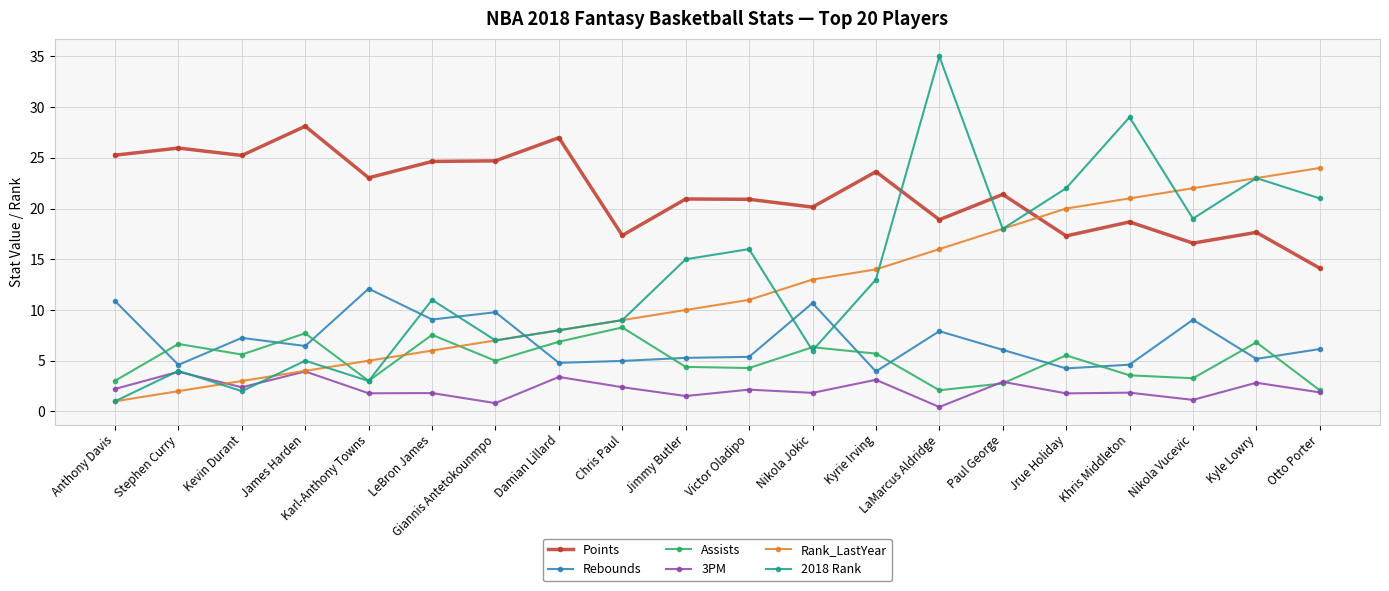

Is this an area chart (filled region under the line)?

No